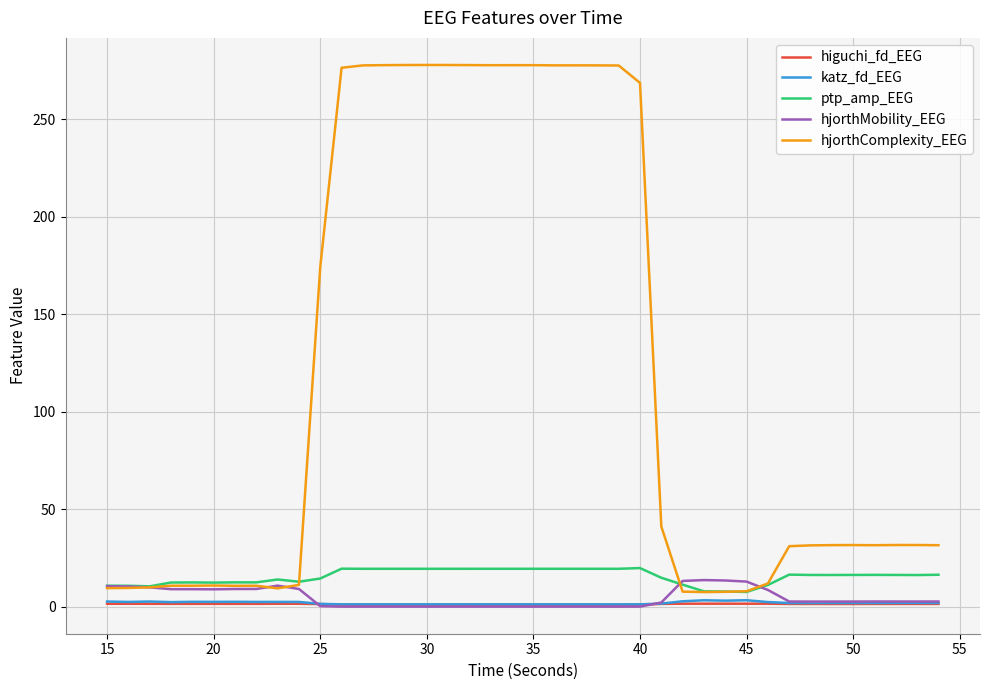

Which series has the largest total across all categories?

hjorthComplexity_EEG